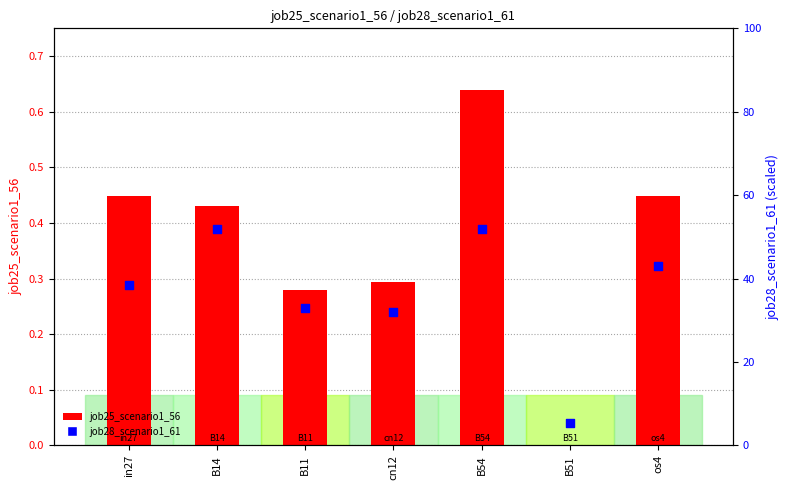

Which series has the largest total across all categories?

job28_scenario1_61